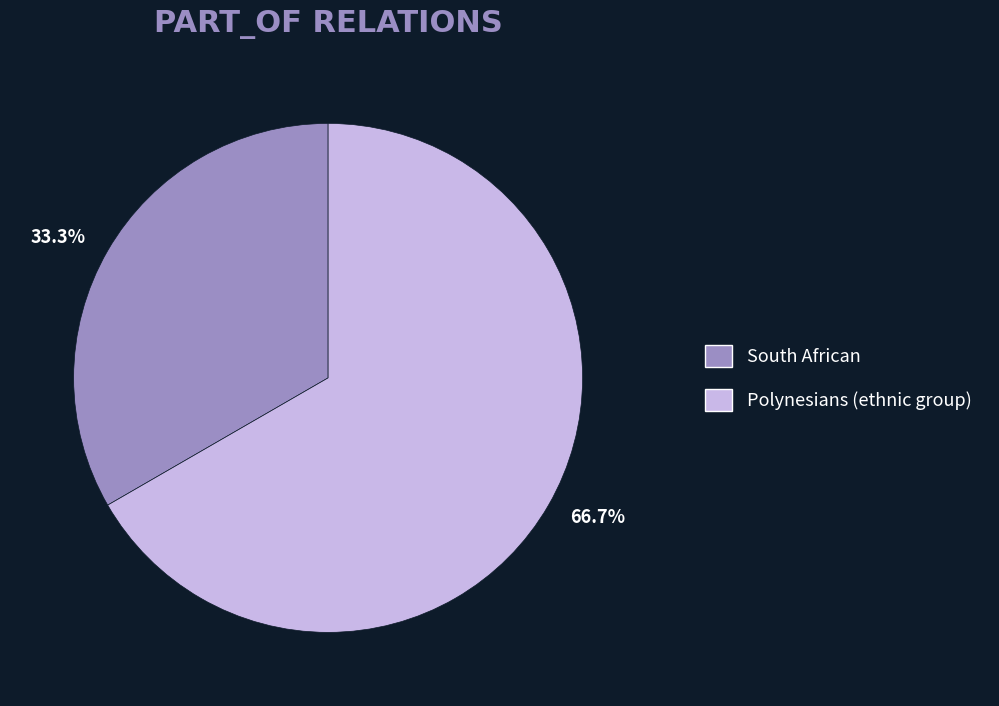

What percentage is NOT represented by Polynesians (ethnic group)?

33.3%